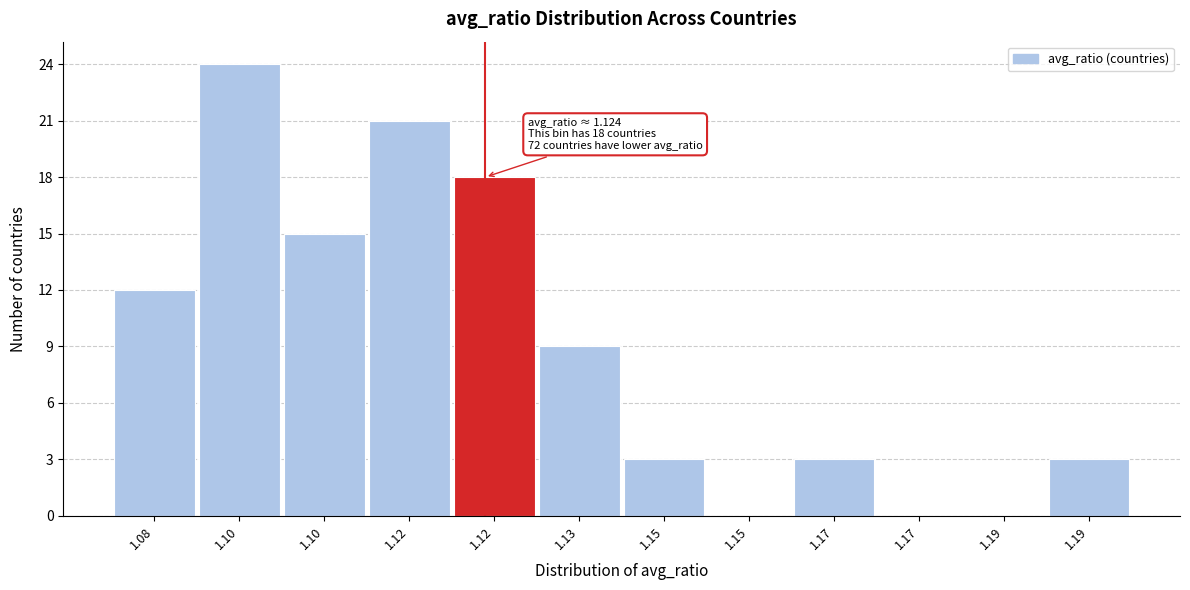

How many categories are shown in the chart?

12